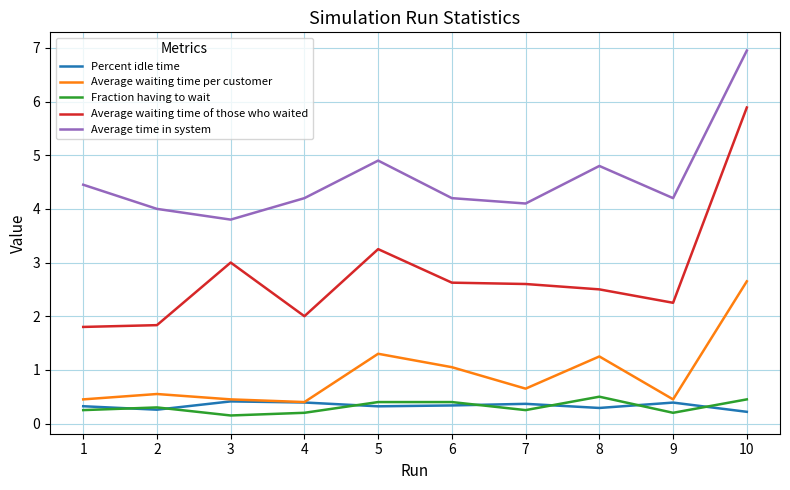

True or false: Average waiting time of those who waited and Average time in system intersect in this chart.

False